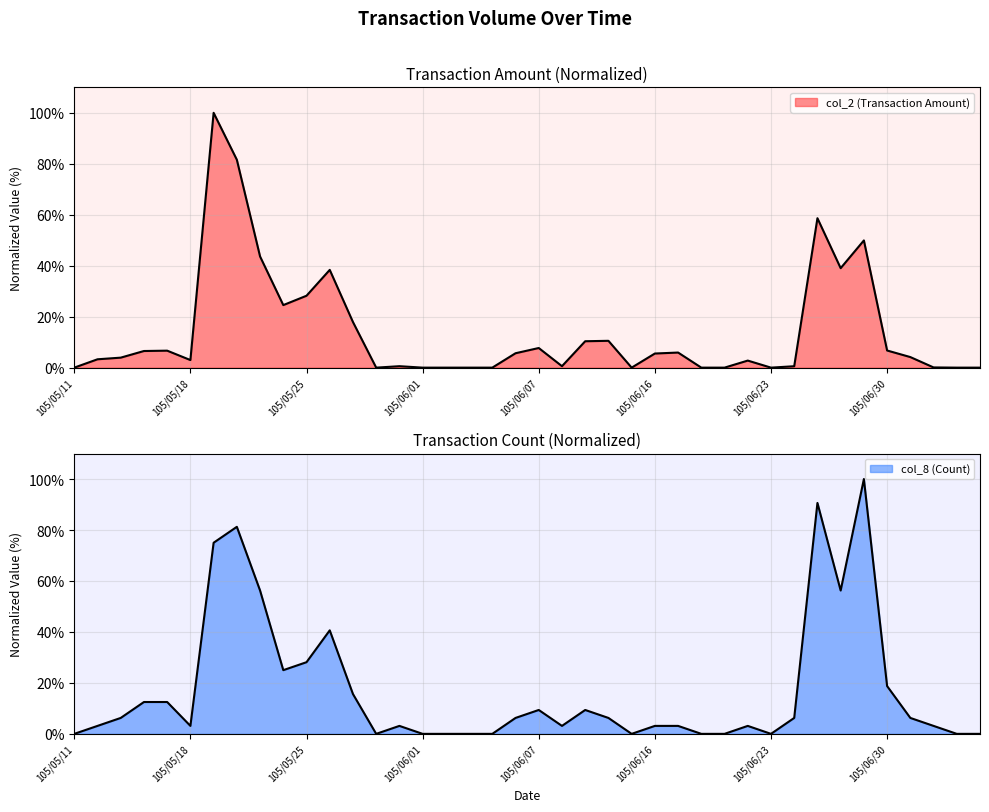

Count the number of data series in this chart.

2